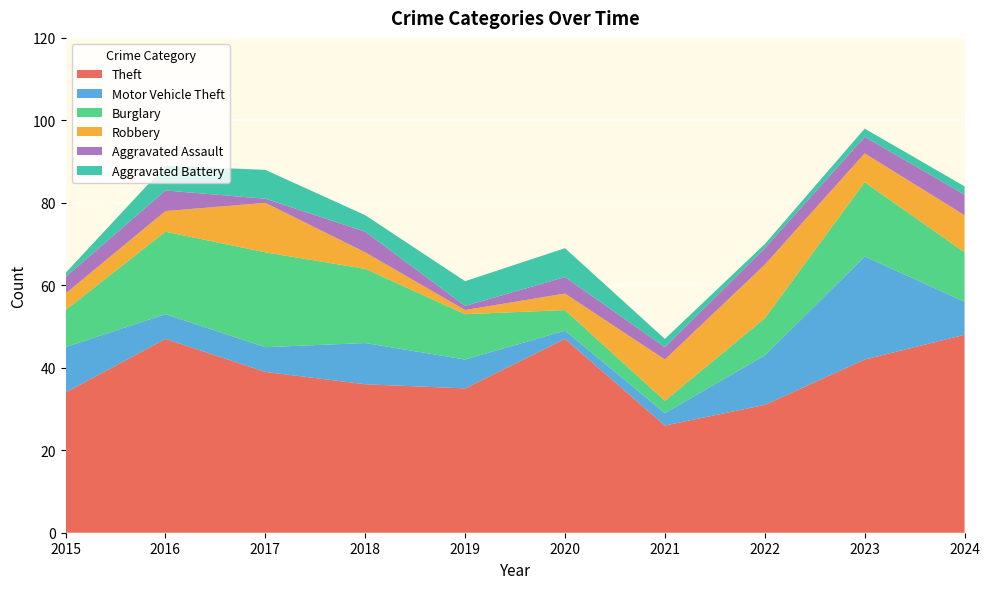

Reading left to right, list all the values displayed in this chart.

Theft: 34	47	39	36	35	47	26	31	42	48
Motor Vehicle Theft: 11	6	6	10	7	2	3	12	25	8
Burglary: 9	20	23	18	11	5	3	9	18	12
Robbery: 4	5	12	4	1	4	10	13	7	9
Aggravated Assault: 4	5	1	5	1	4	3	4	4	5
Aggravated Battery: 1	6	7	4	6	7	2	1	2	2